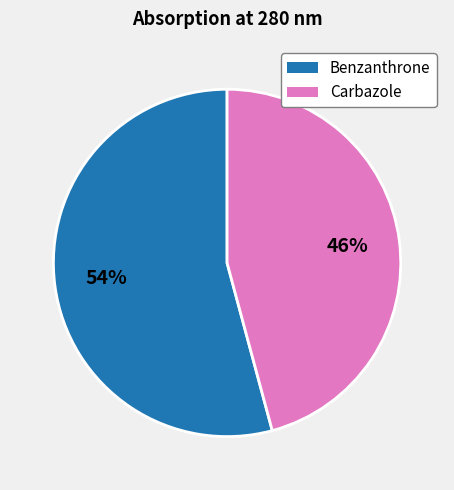

What percentage is the Benzanthrone slice, to the nearest percent?

54%